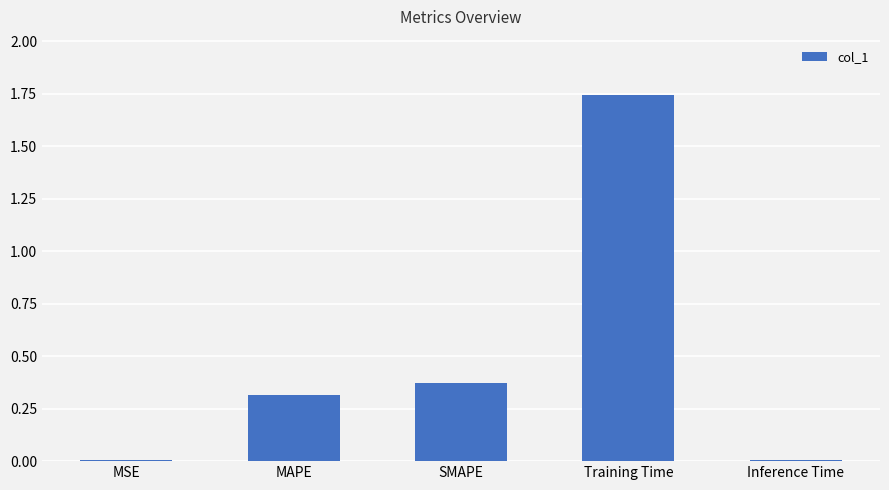

Which has a higher value, MSE or Training Time?

Training Time